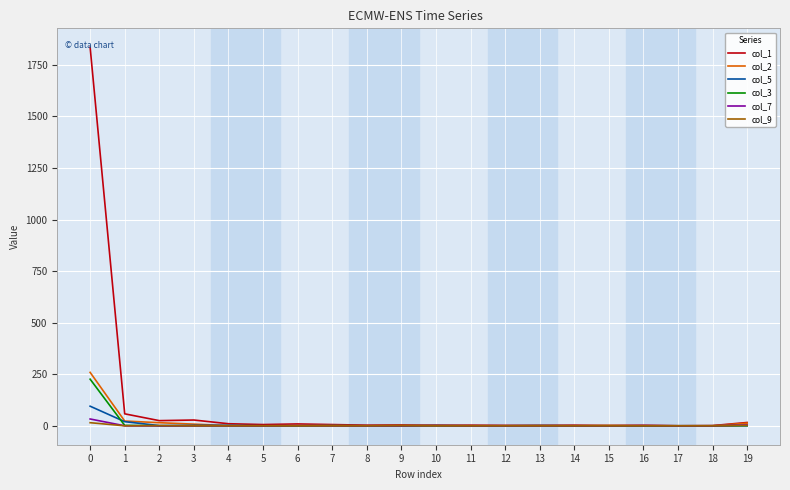

Which series has the widest spread of values?

col_1